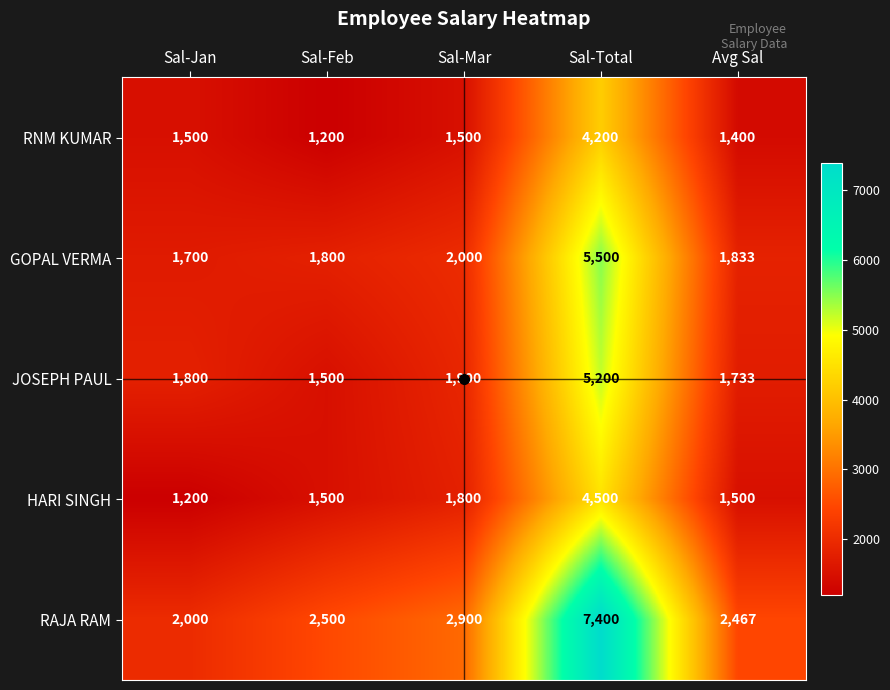

At Sal-Jan, list the series in order from smallest to largest.

HARI SINGH, RNM KUMAR, GOPAL VERMA, JOSEPH PAUL, RAJA RAM